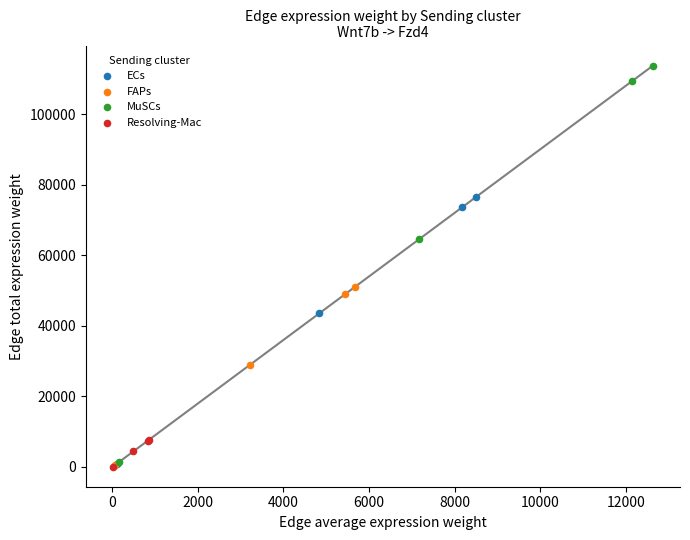

Which series has the widest spread of Y values?

MuSCs